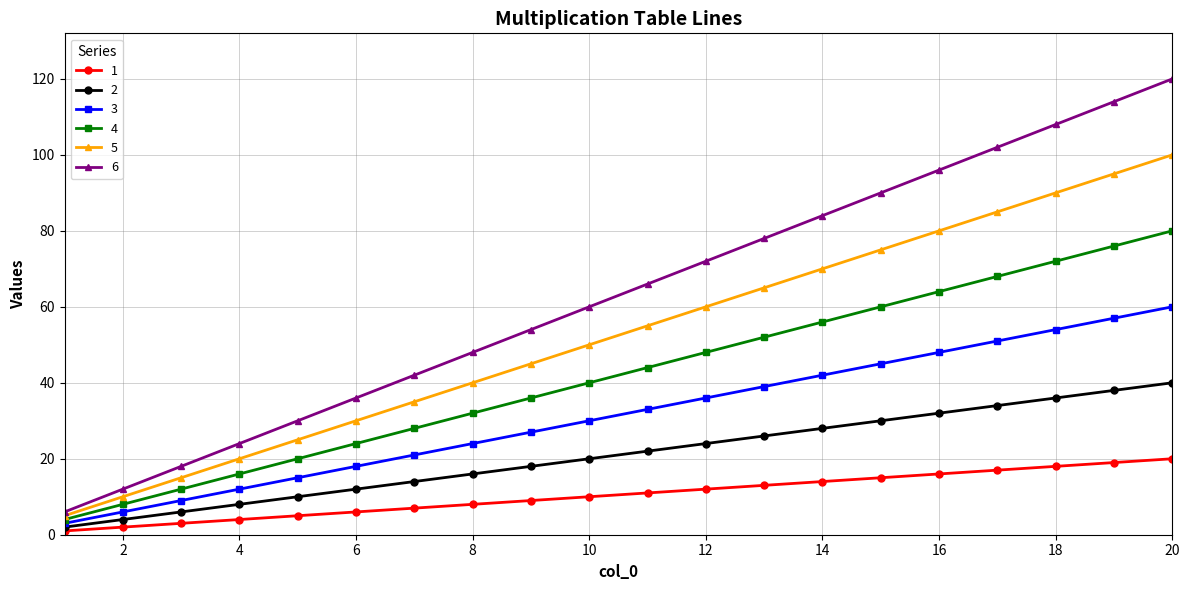

Which series has the largest total across all categories?

6